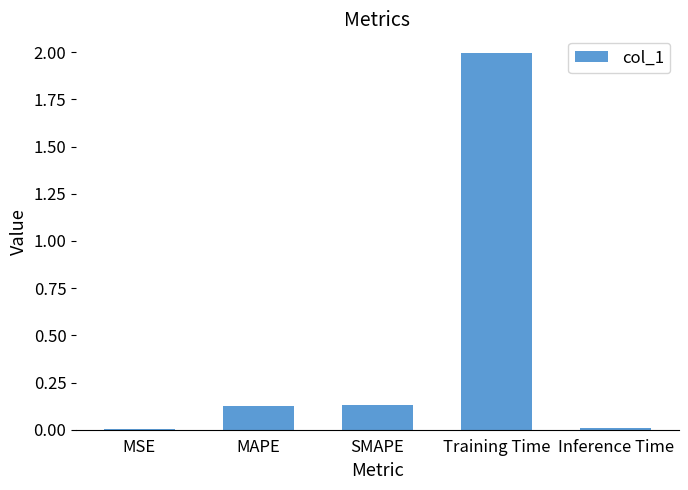

What is the sum of all values?

2.3